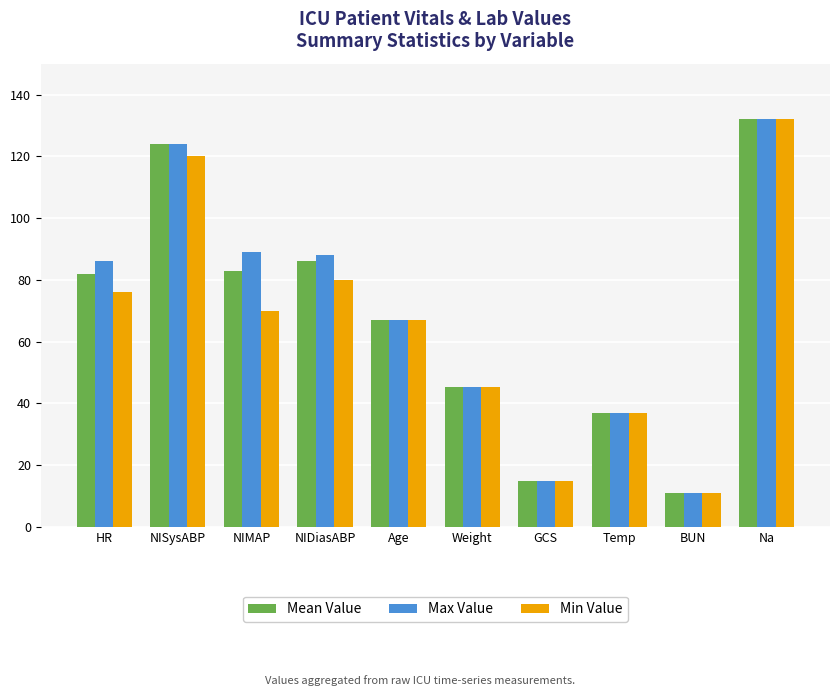

Read the Max Value value at Temp.

36.9